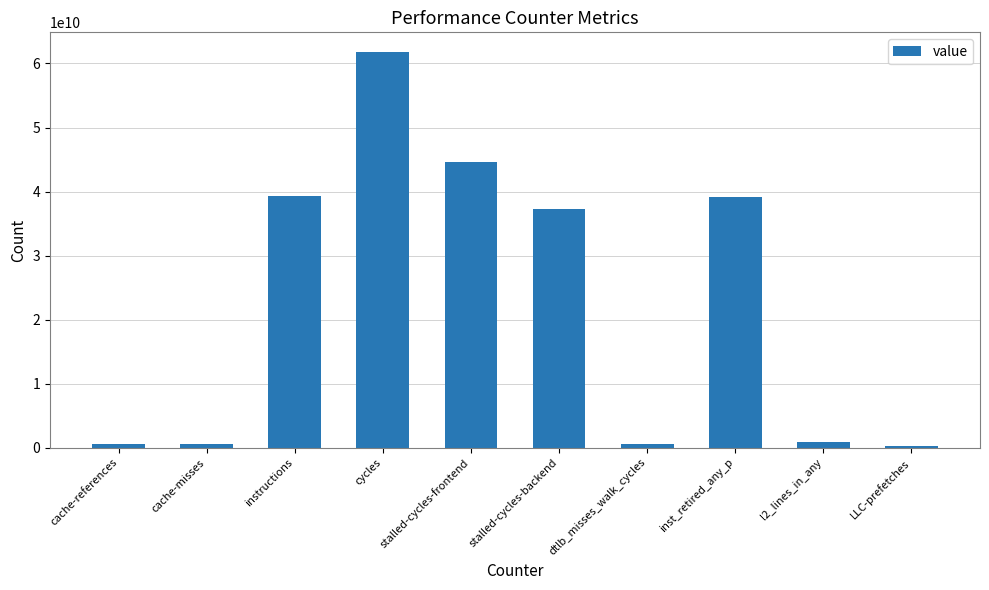

What is the difference between the maximum and minimum values?

61486625110